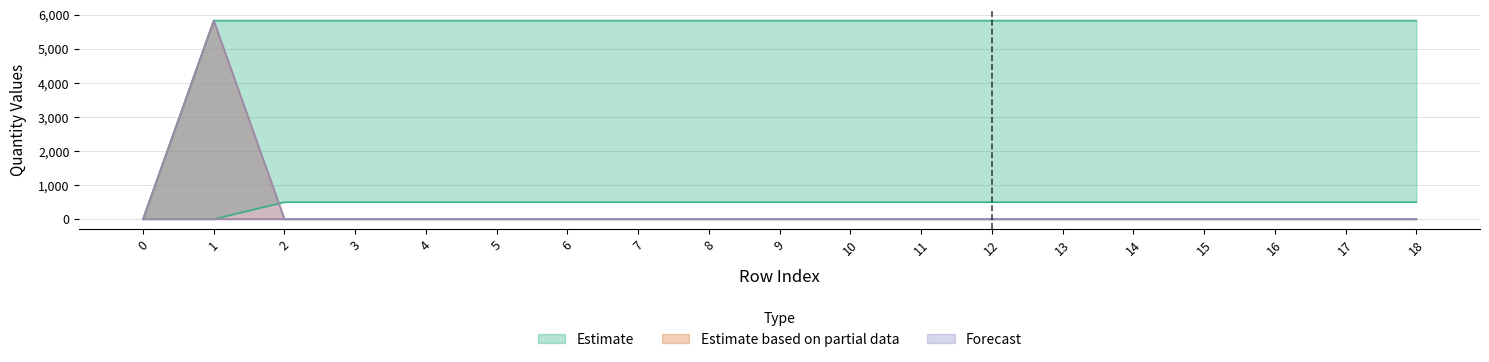

At which category is the sum across all series the highest?

1